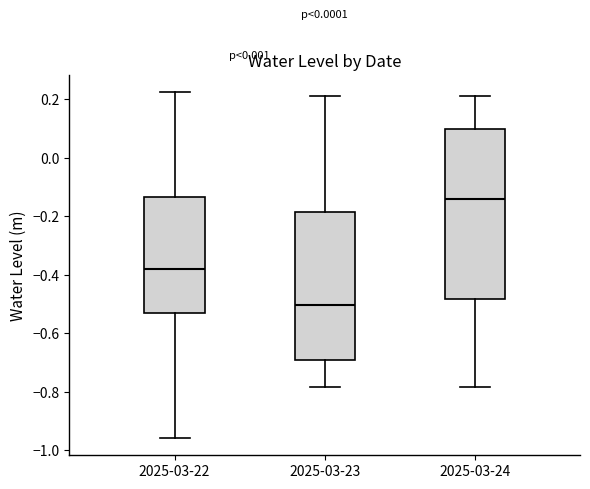

Reading left to right, read every box against the y-axis: the position of its median line, the range the box covers, and the ends of its whiskers. The values are not printed on the chart, so give them approximately, as read against the axis.

2025-03-22: median -0.38, box -0.54 to -0.14, whiskers -0.96 to 0.22
2025-03-23: median -0.50, box -0.70 to -0.18, whiskers -0.78 to 0.22
2025-03-24: median -0.14, box -0.48 to 0.10, whiskers -0.78 to 0.22